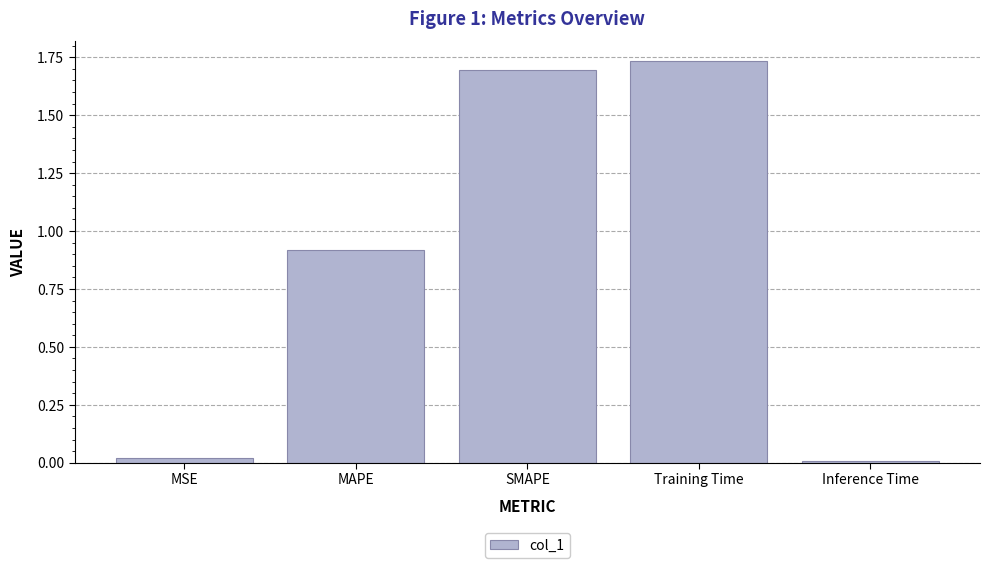

What is the change in value from MSE to MAPE?

+0.9